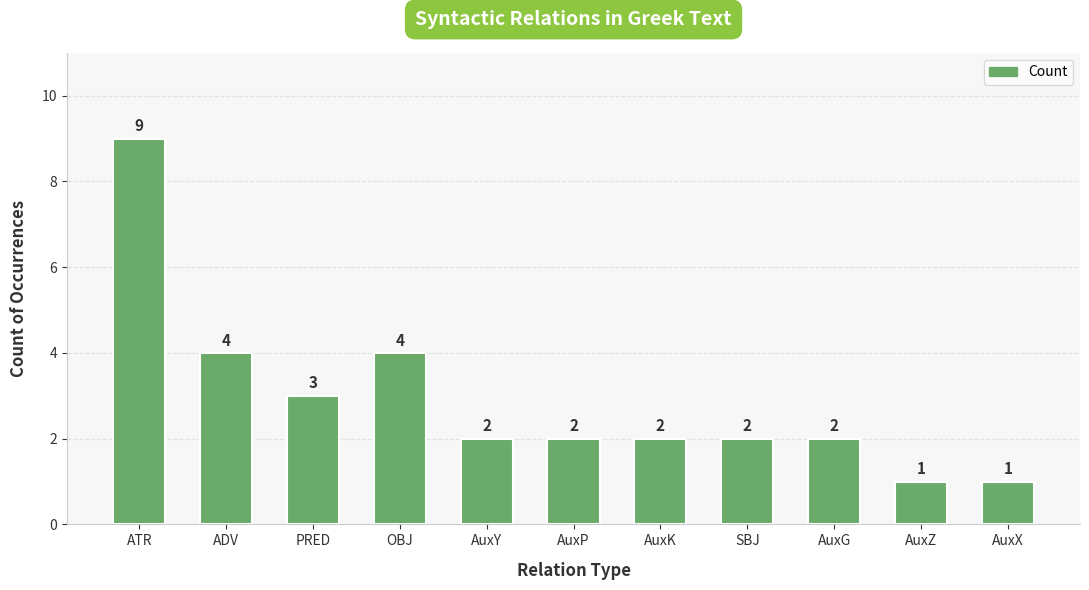

Reading left to right, list all the values displayed in this chart.

ATR=9	ADV=4	PRED=3	OBJ=4	AuxY=2	AuxP=2	AuxK=2	SBJ=2	AuxG=2	AuxZ=1	AuxX=1